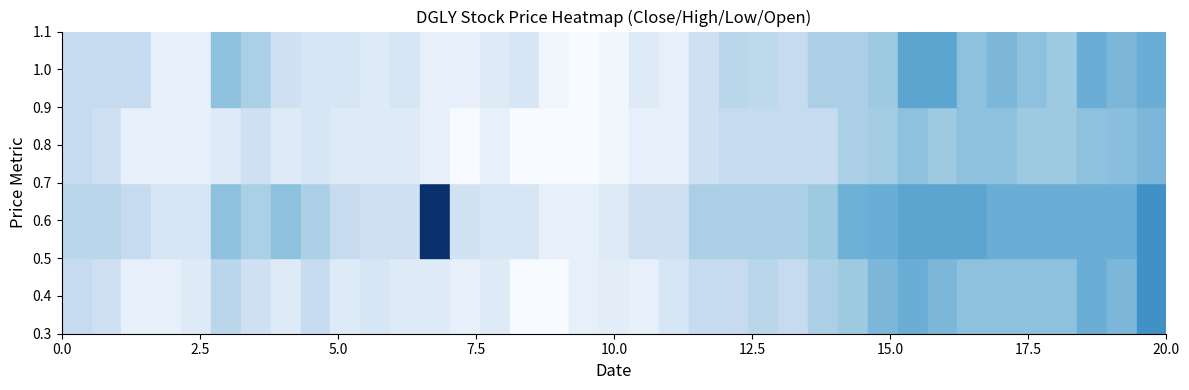

List the series in order of their peak value, lowest first.

0.8, 1.0, 0.4, 0.6